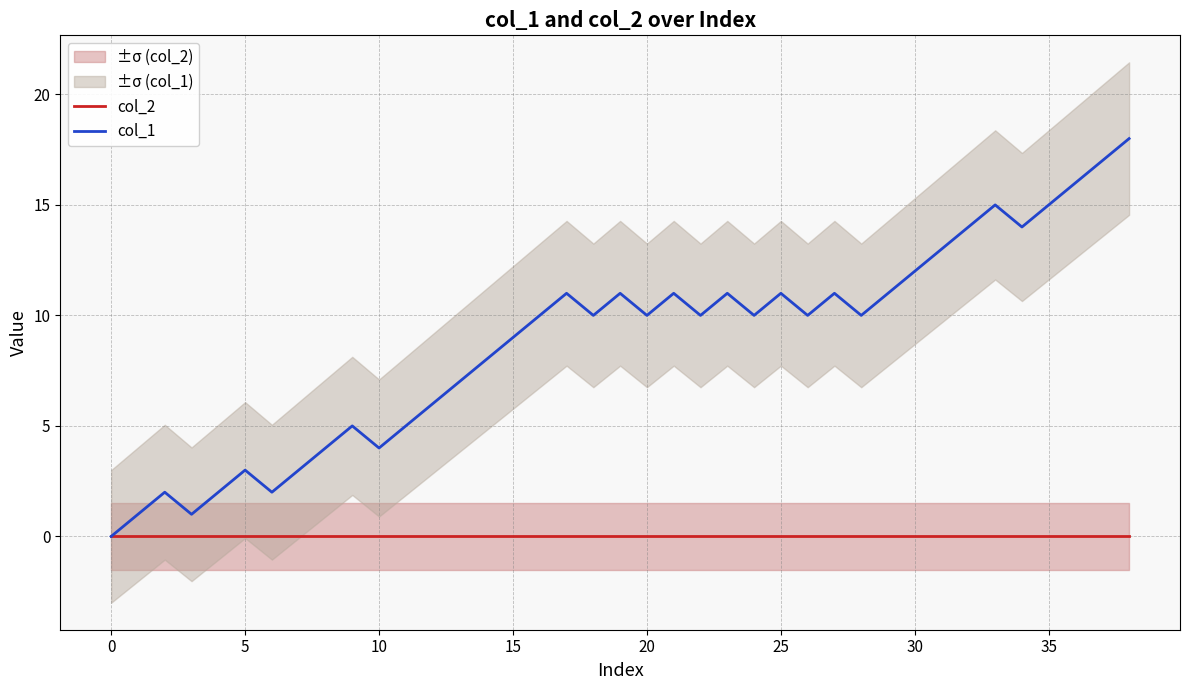

List the series in order of their overall mean, highest first.

col_1, col_2